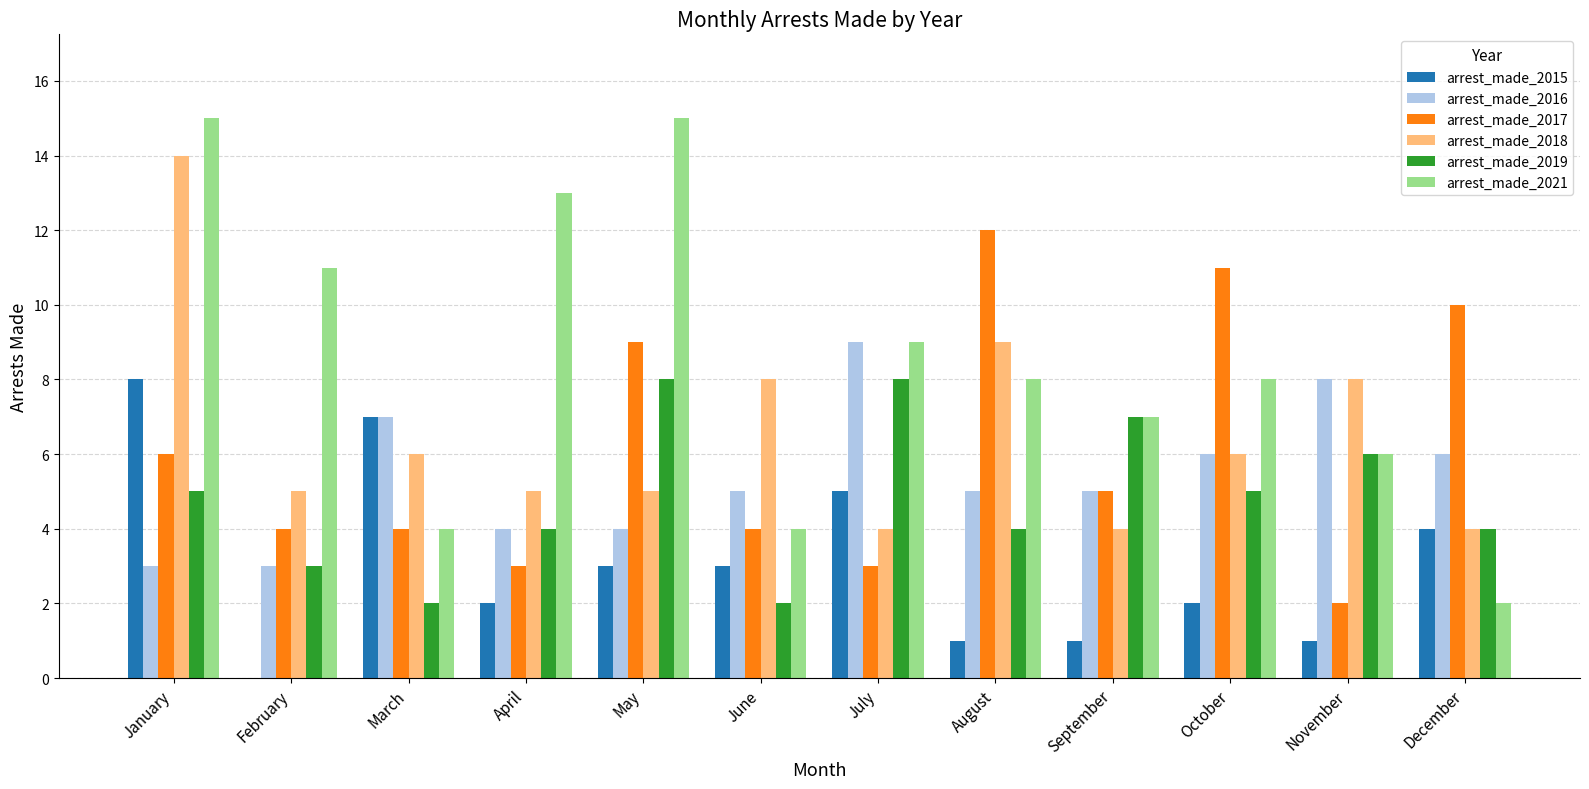

At which category is the sum across all series the highest?

January